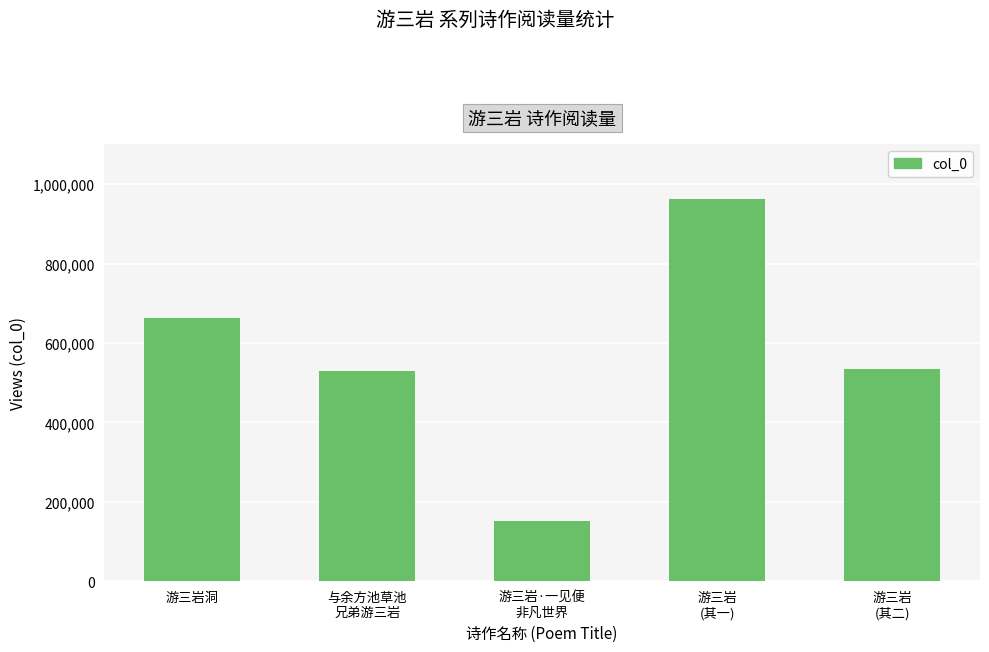

What is the ratio of the value at 与余方池草池
兄弟游三岩 to the value at 游三岩·一见便
非凡世界?

3.5